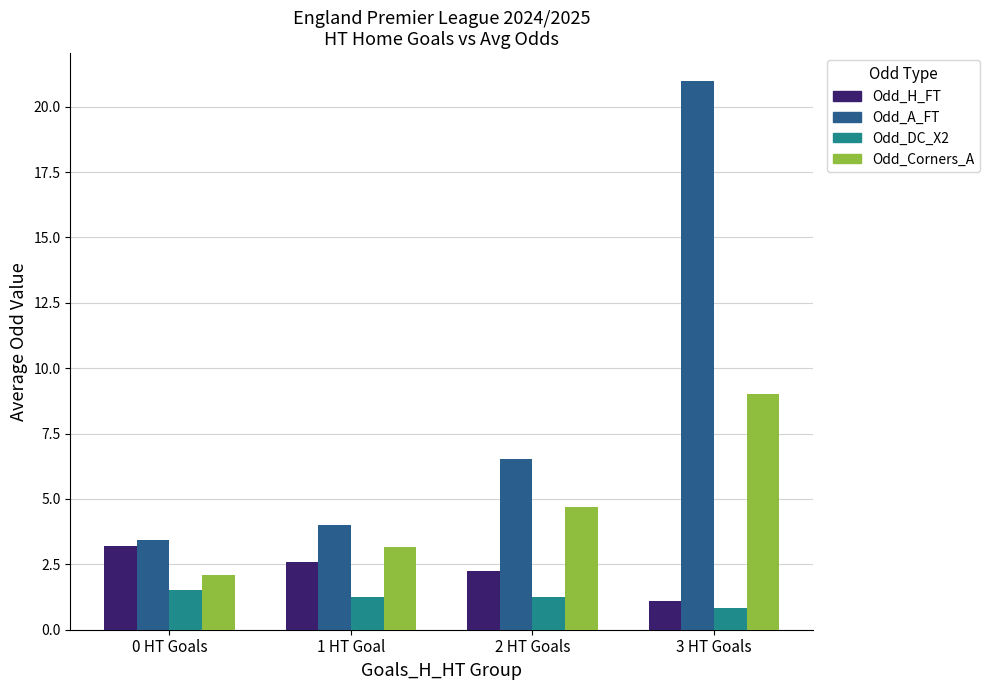

What position from the left is 0 HT Goals?

1